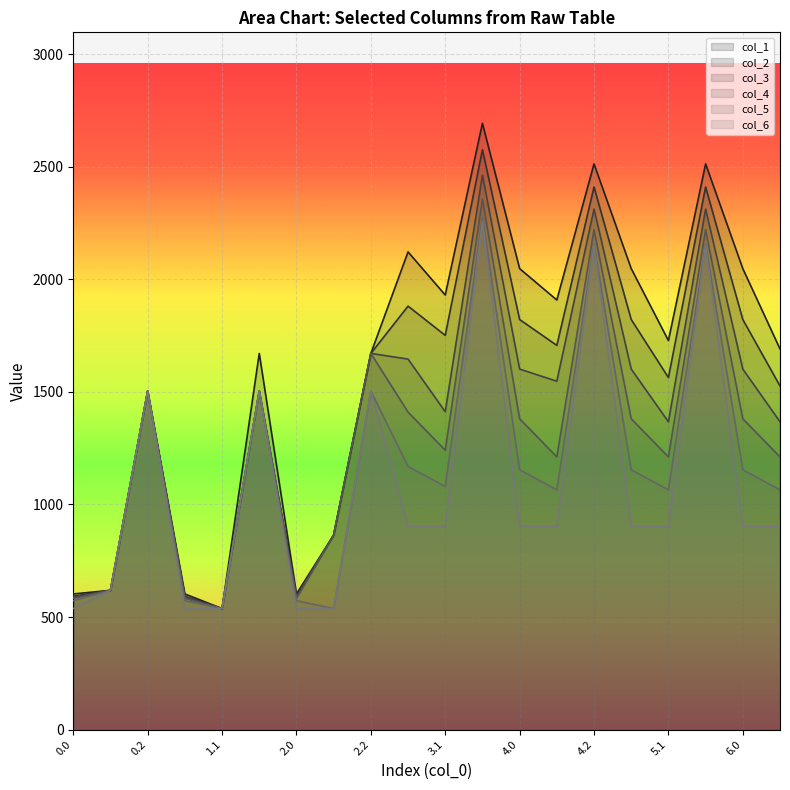

Does the chart display data point markers on the line(s)?

No